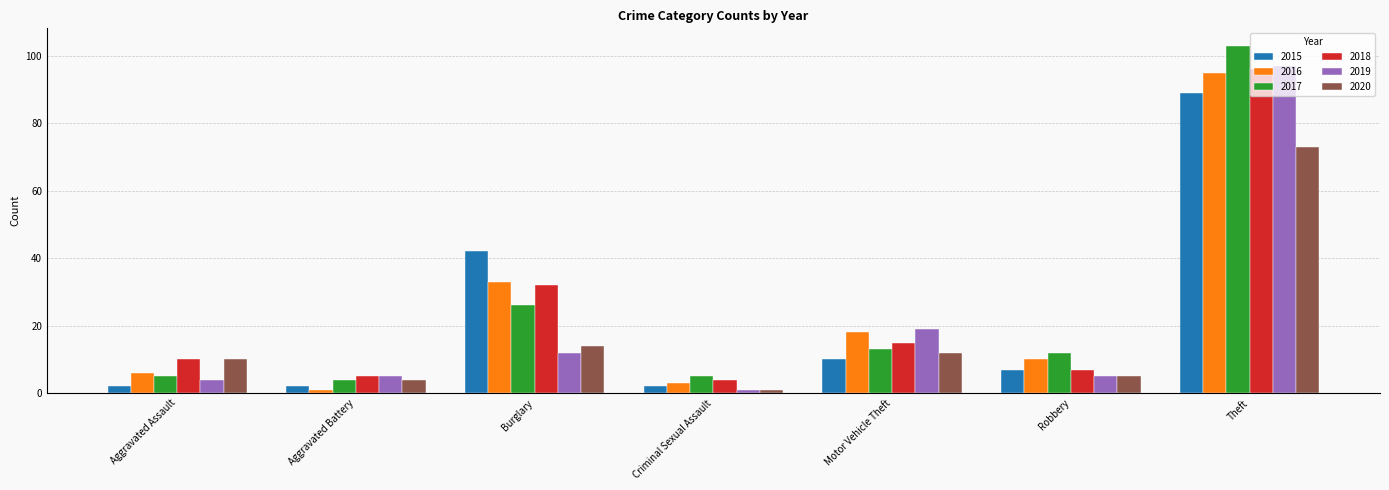

Reading right to left, extract all data points from this chart.

2015: 89	7	10	2	42	2	2
2016: 95	10	18	3	33	1	6
2017: 103	12	13	5	26	4	5
2018: 96	7	15	4	32	5	10
2019: 97	5	19	1	12	5	4
2020: 73	5	12	1	14	4	10